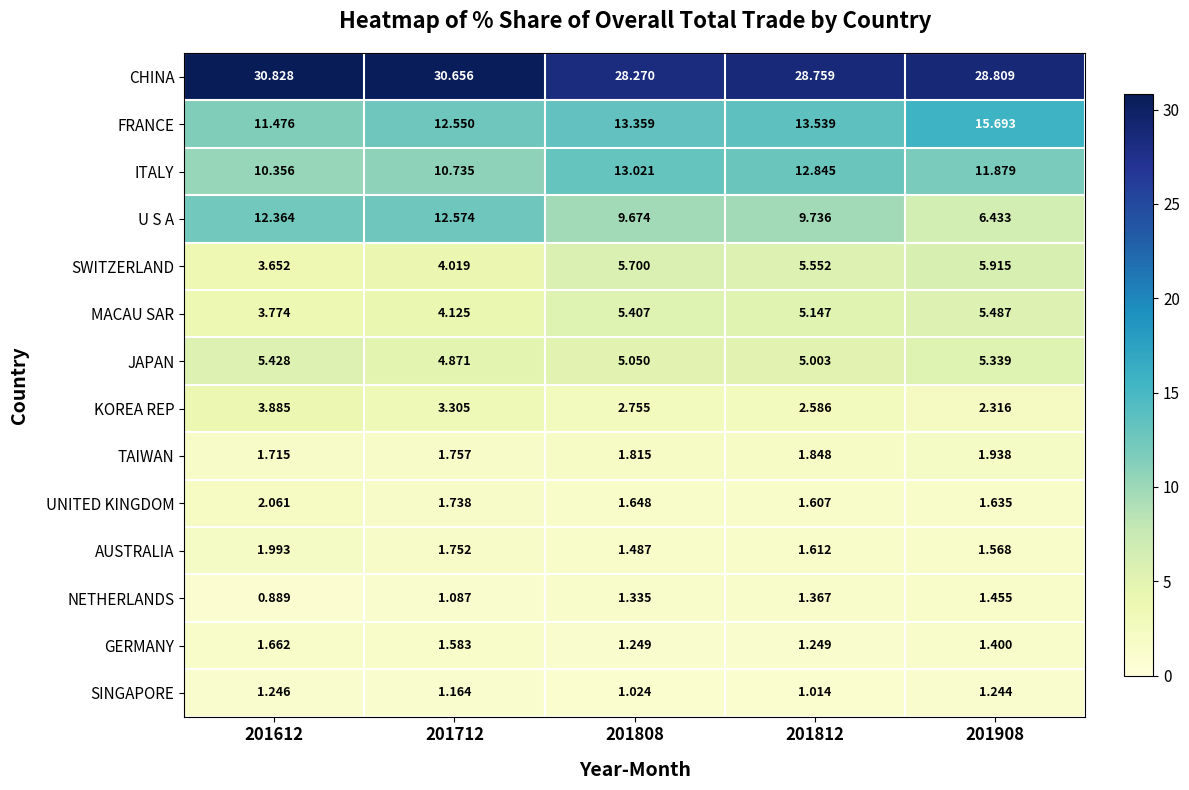

Which series has the widest spread of values?

U S A